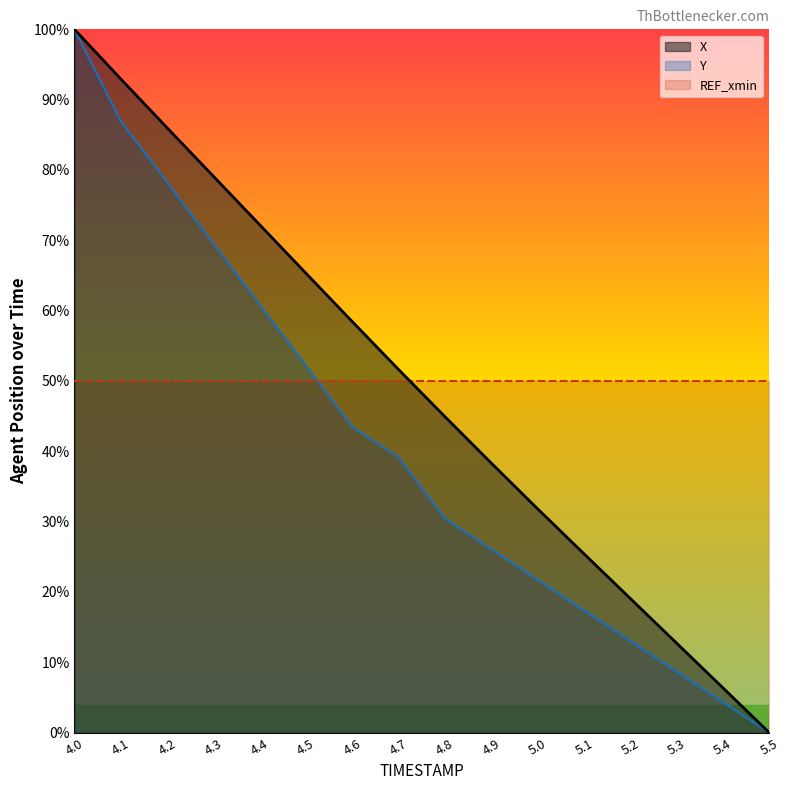

How many values in Y are above zero?

15